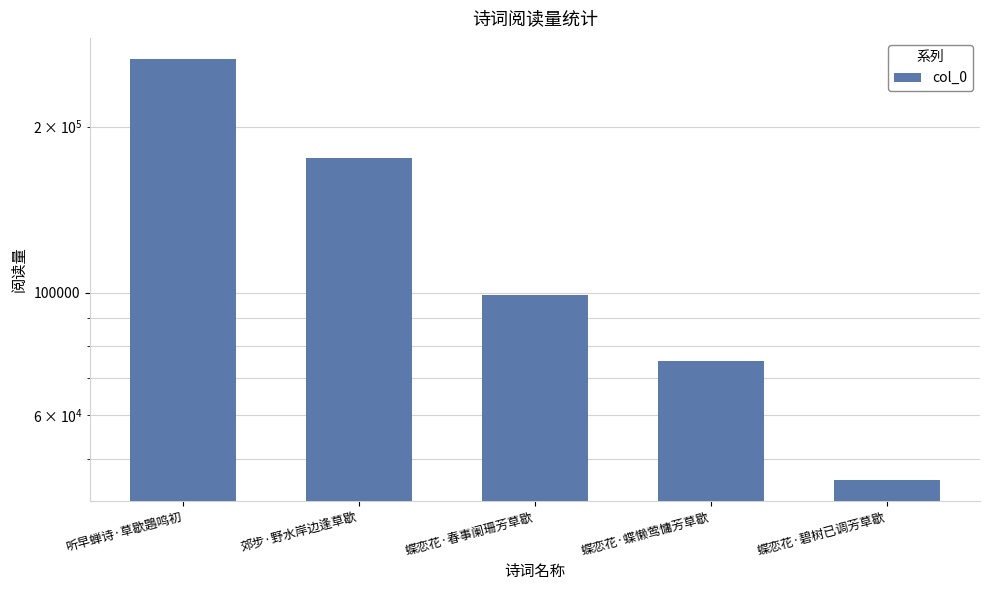

Count the values in the range 75340 to 175575.

3